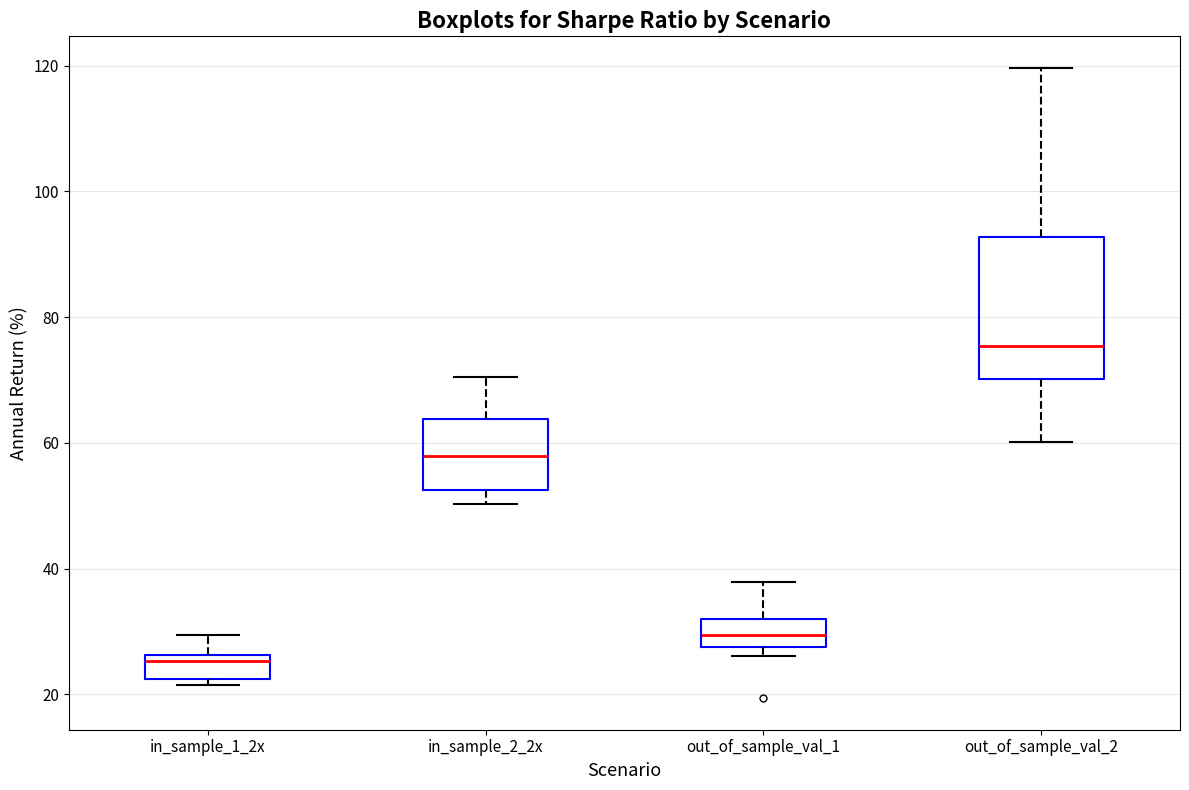

Where is the upper edge of the box for out_of_sample_val_2 on the y-axis? The values are not printed on the chart, so give them approximately, as read against the axis.

92